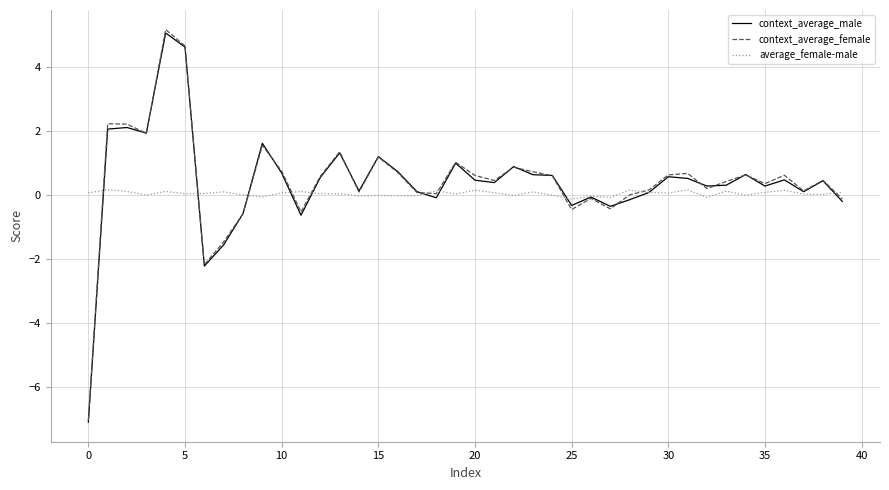

What is the maximum value shown in the chart?

5.2